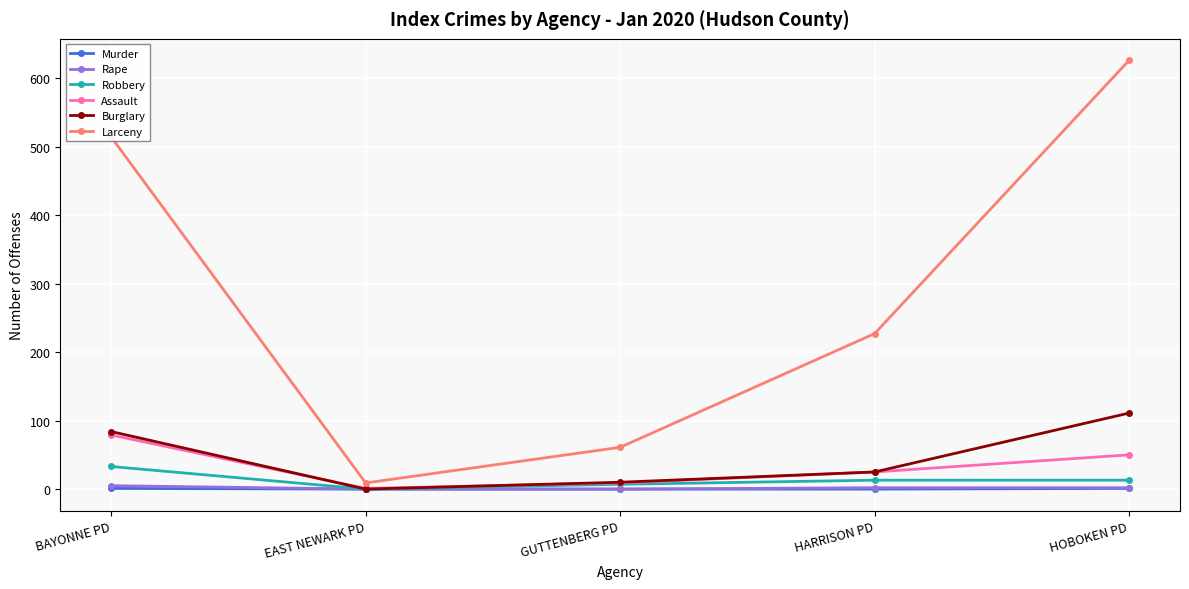

What is the approximate value of Burglary at HARRISON PD?

25